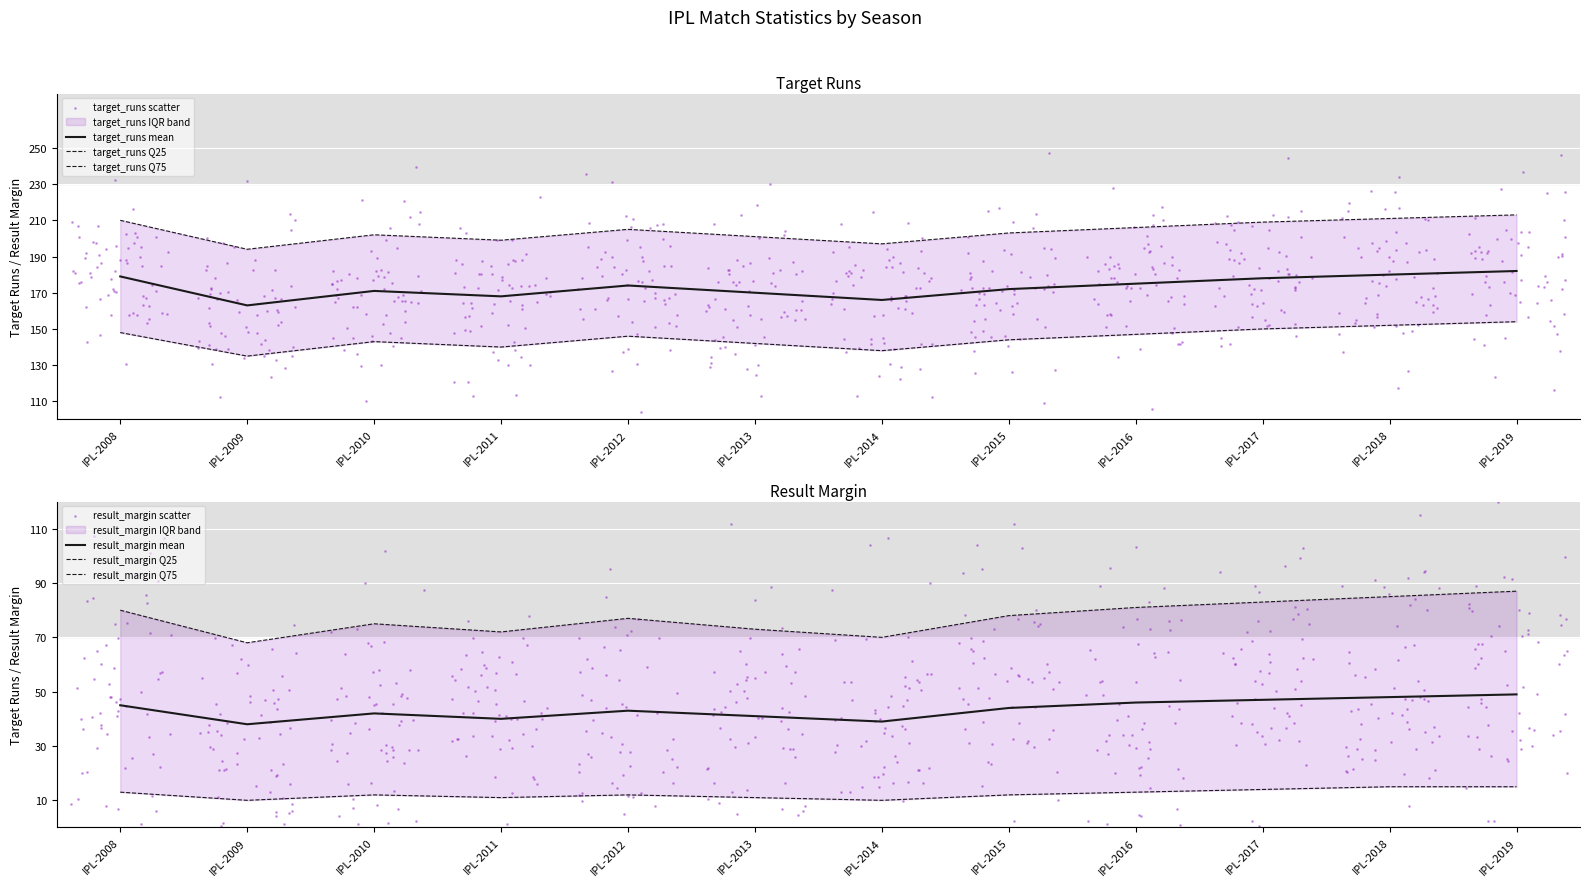

Which series has the largest Y range (max minus min)?

target_runs_mean